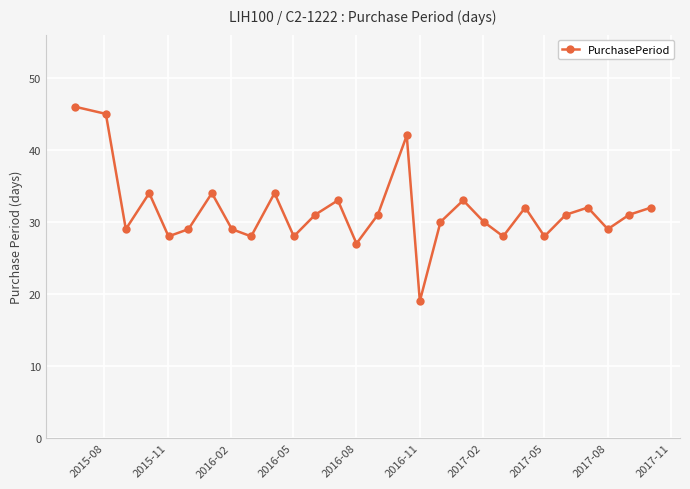

What is the value of the 16th point from the left?

42